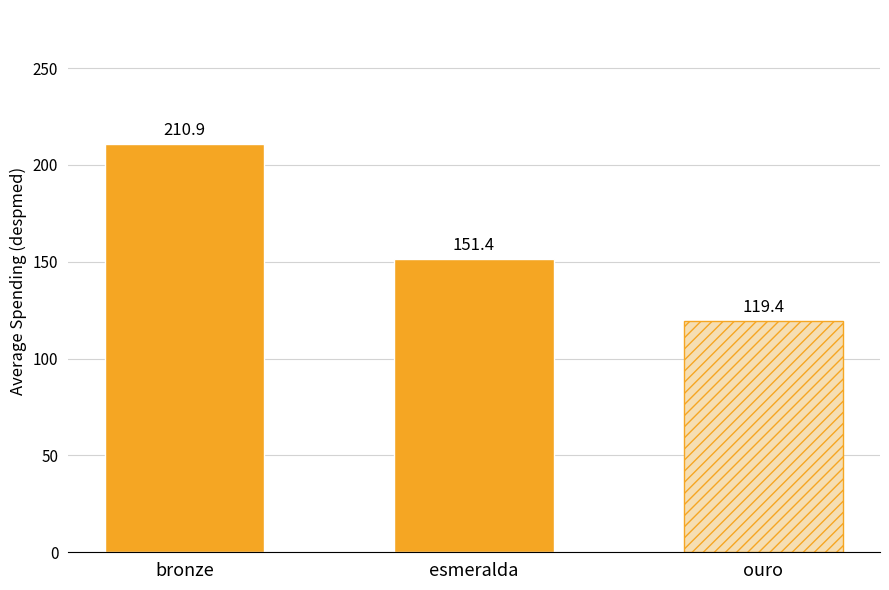

Is it true that the value at ouro is 119.4?

True